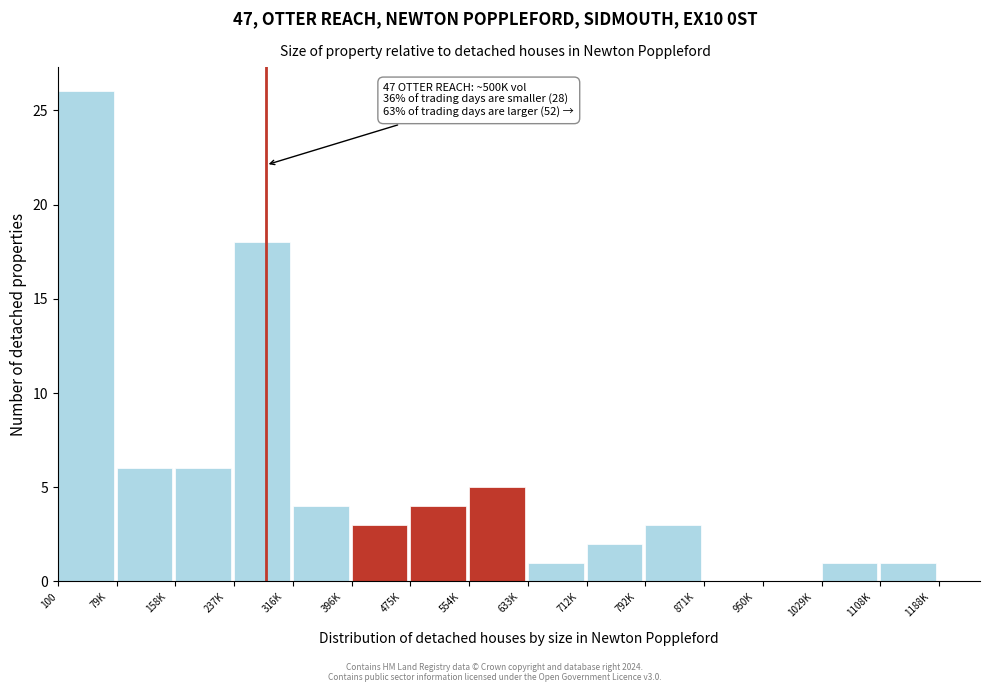

The chart shows a value of 26 at 100. True or false?

True